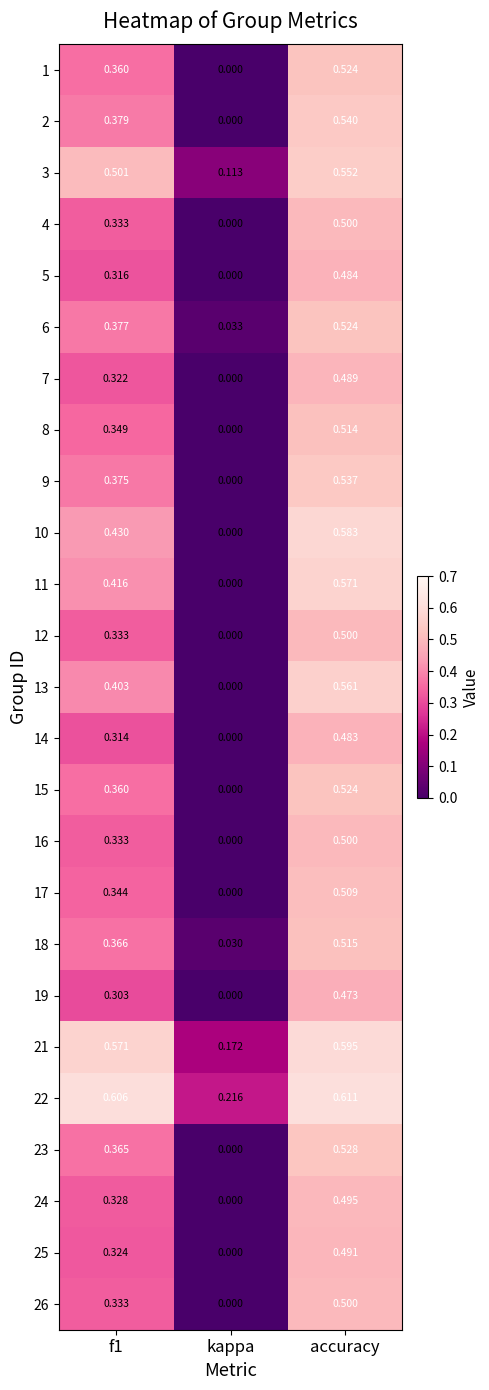

Which category has the highest value in the 12 series?

accuracy